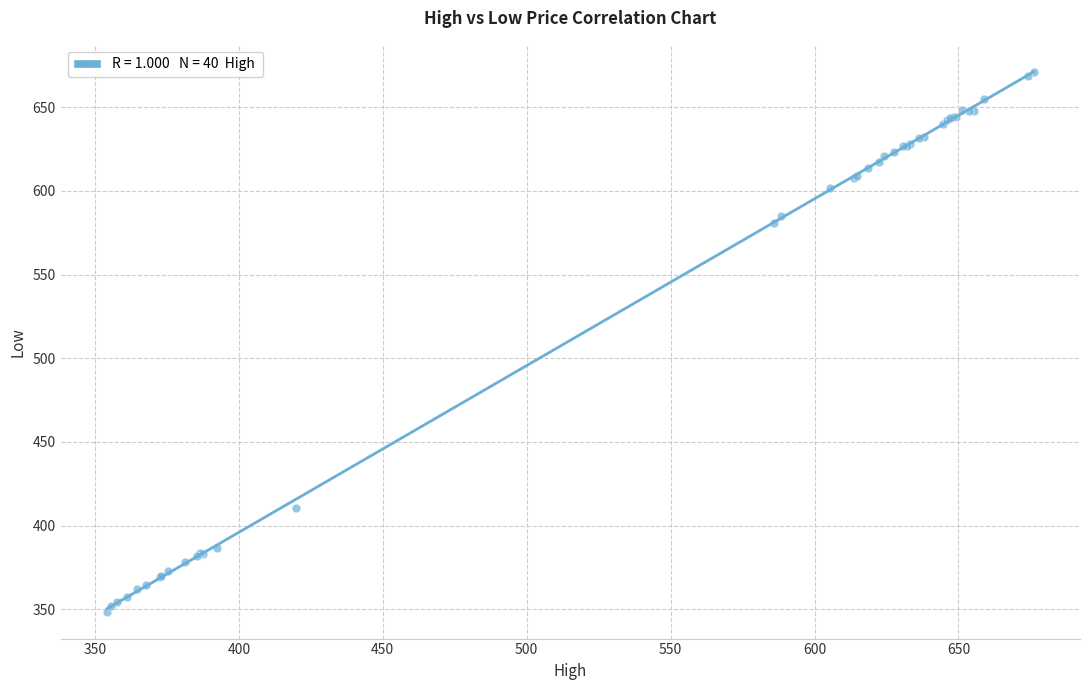

What Y value in the scatter plot is closest to 509?

580.9